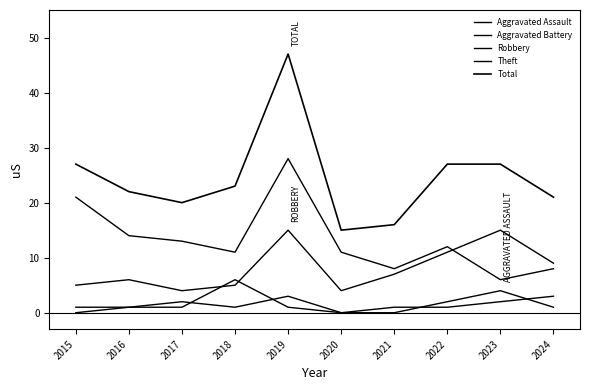

What is the sum of all Theft values?

132